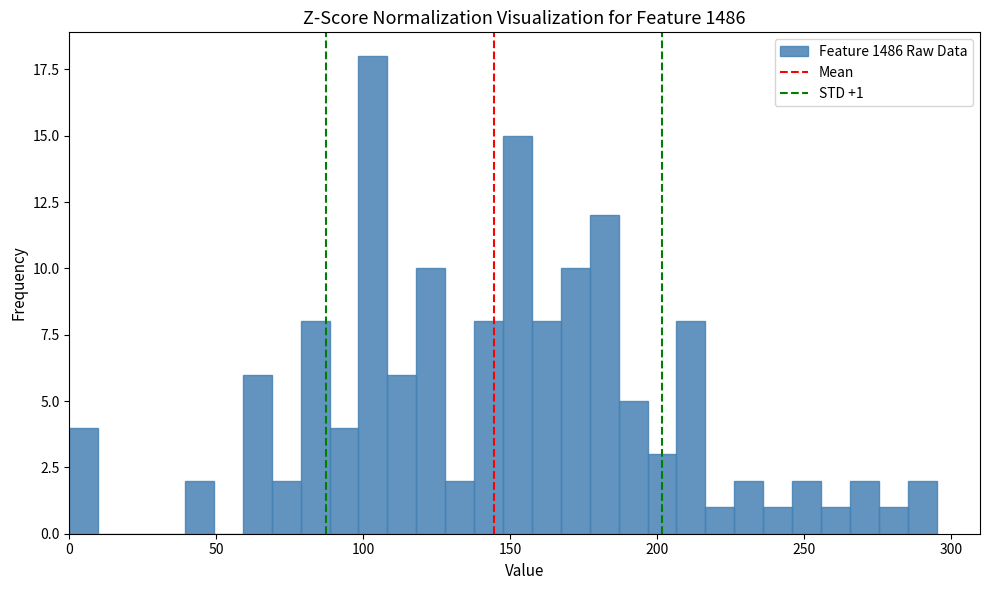

Around what value on the x-axis is the tallest bar? Give the approximate position of its centre, as read against the axis.

105